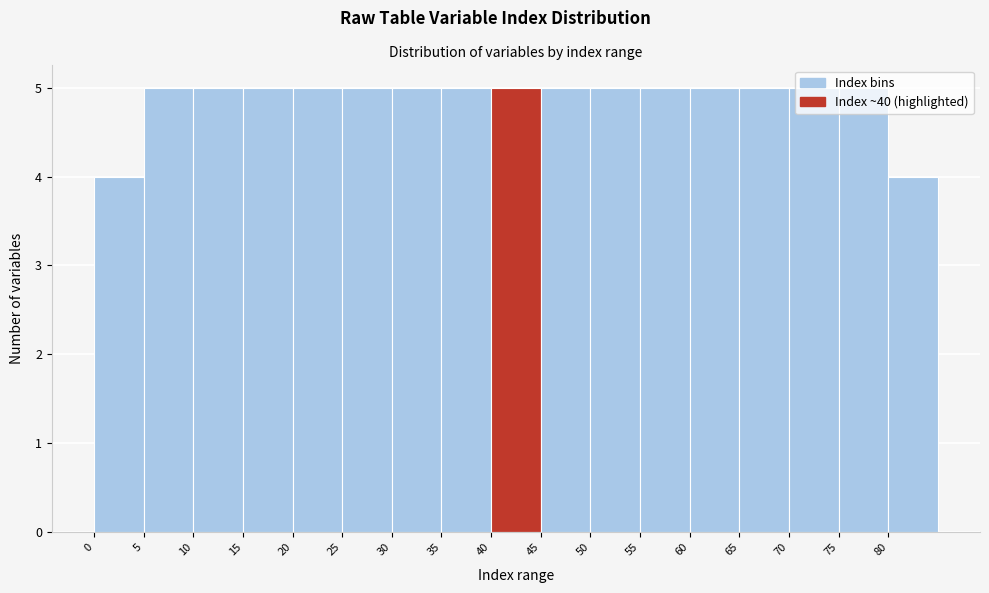

Reading left to right, transcribe this chart: for each bar, give the range it covers on the x-axis and its height. The values are not printed on the chart, so give them approximately, as read against the axis.

0 to 5: 4
5 to 10: 5
10 to 15: 5
15 to 20: 5
20 to 25: 5
25 to 30: 5
30 to 35: 5
35 to 40: 5
40 to 45: 5
45 to 50: 5
50 to 55: 5
55 to 60: 5
60 to 65: 5
65 to 70: 5
70 to 75: 5
75 to 80: 5
80 to 85: 4